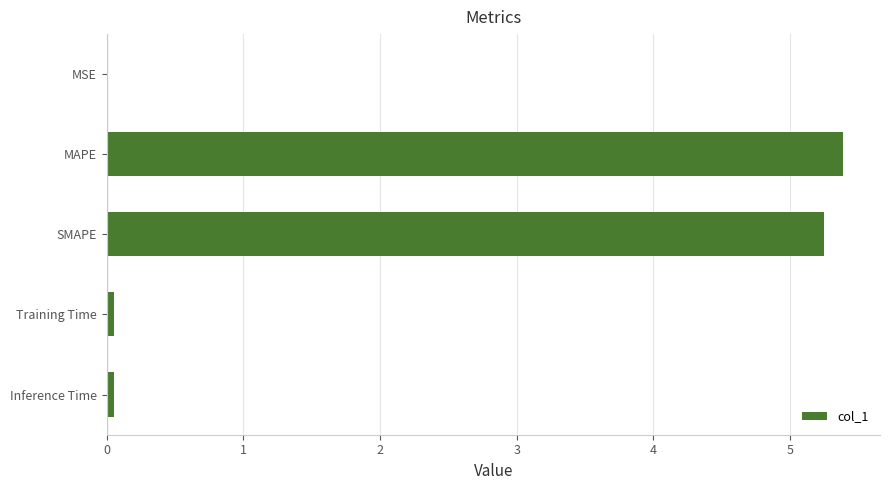

Which category has the highest value across all series?

MAPE